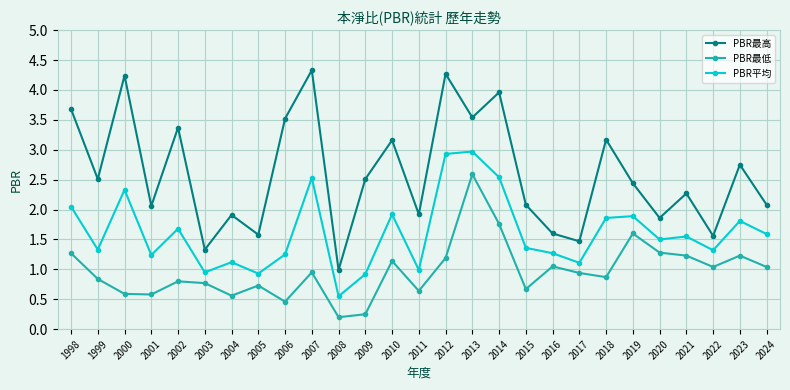

List the series in order of their overall mean, highest first.

PBR最高, PBR平均, PBR最低